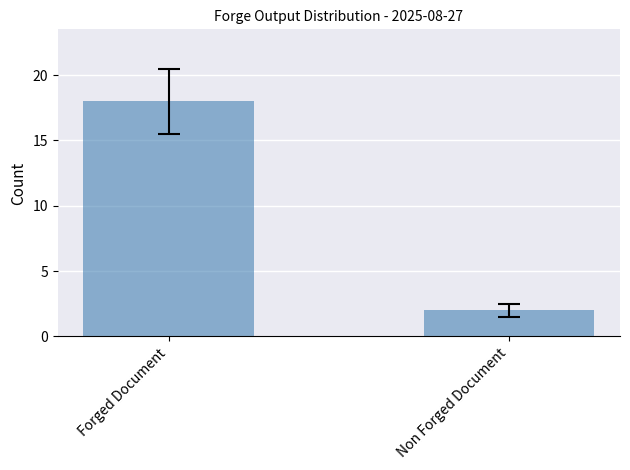

At which category does the chart reach its peak across all series?

Forged Document